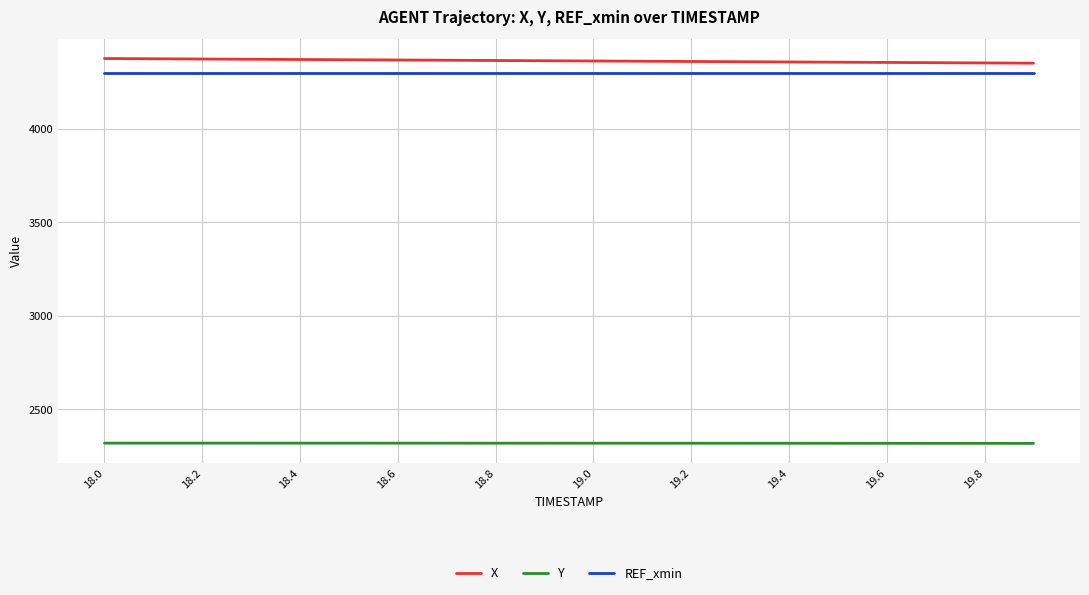

What is the lowest value of the REF_xmin series?

4301.1